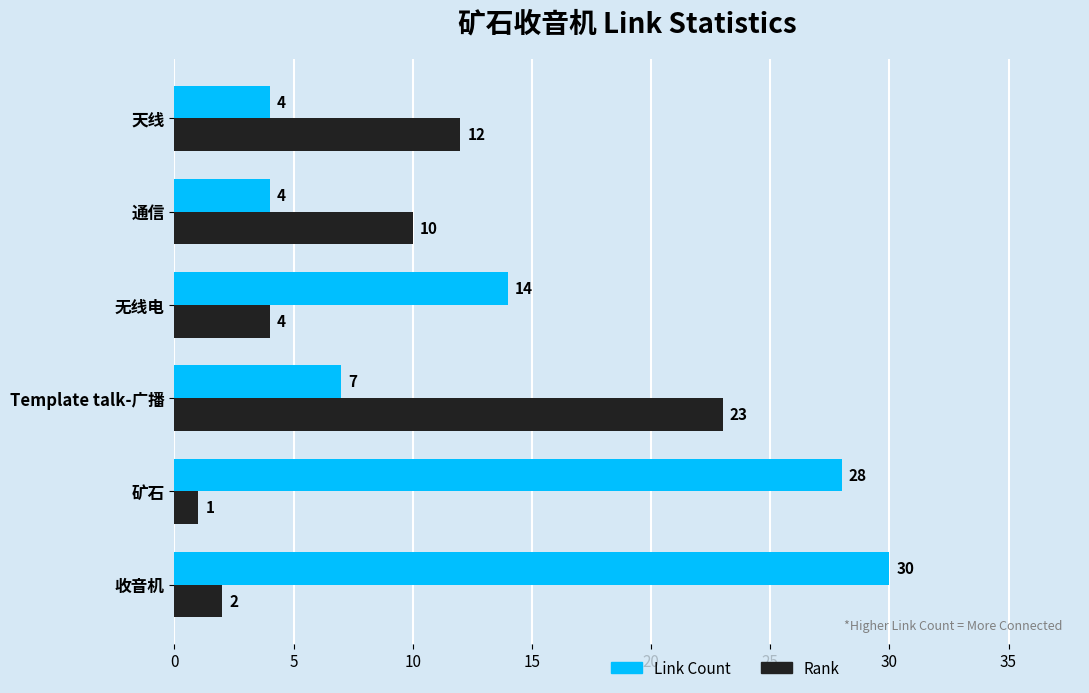

Between 矿石 and Template talk-广播, which series saw the biggest shift?

Rank